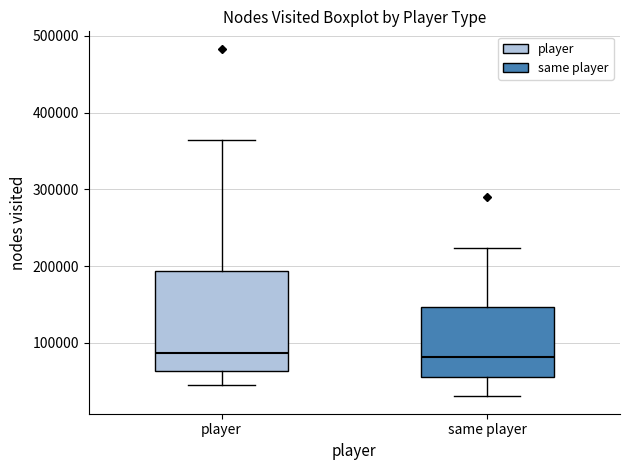

Reading left to right, read every box against the y-axis: the position of its median line, the range the box covers, and the ends of its whiskers. The values are not printed on the chart, so give them approximately, as read against the axis.

player: median 90000, box 60000 to 190000, whiskers 40000 to 360000
same player: median 80000, box 60000 to 150000, whiskers 30000 to 220000